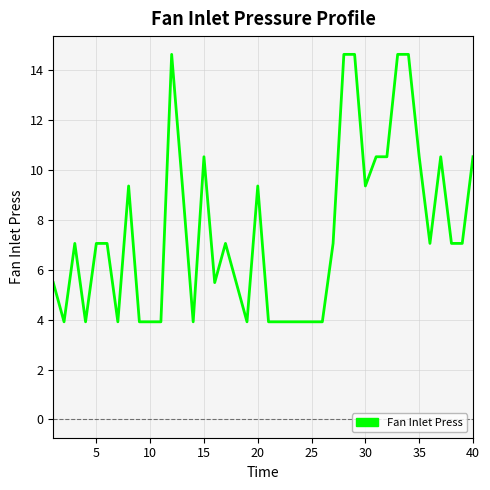

What is the smallest value displayed?

3.9